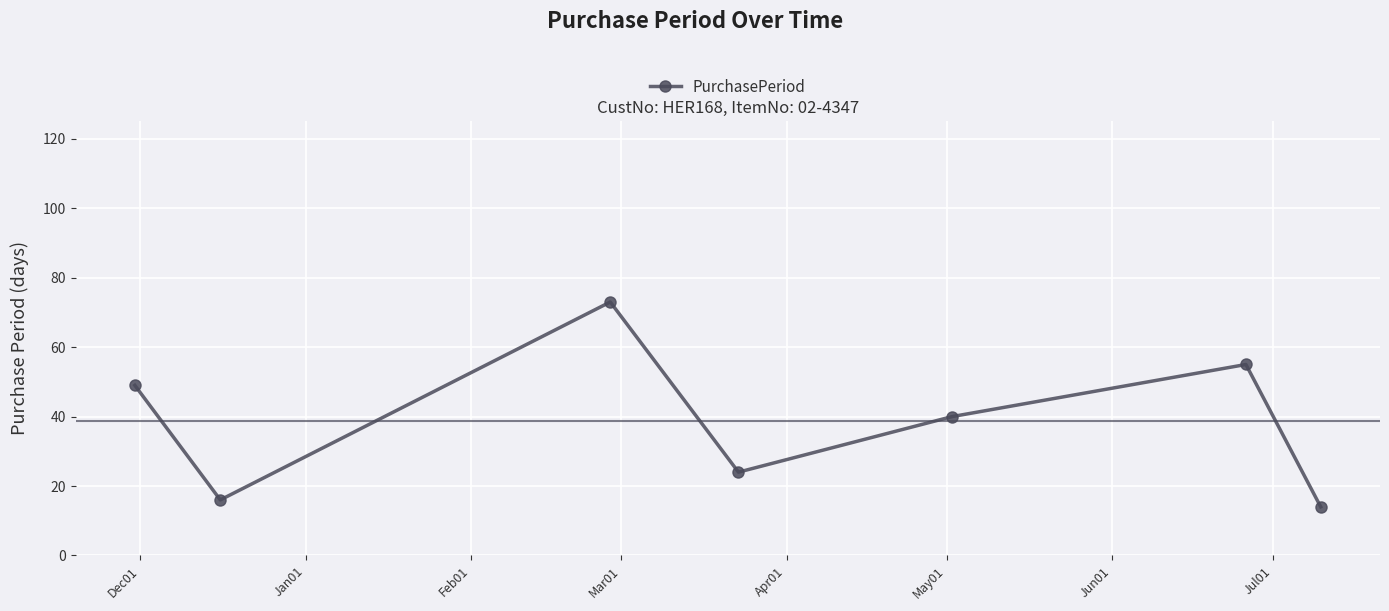

How many interior local peaks (higher than both neighbors) does the data have?

2